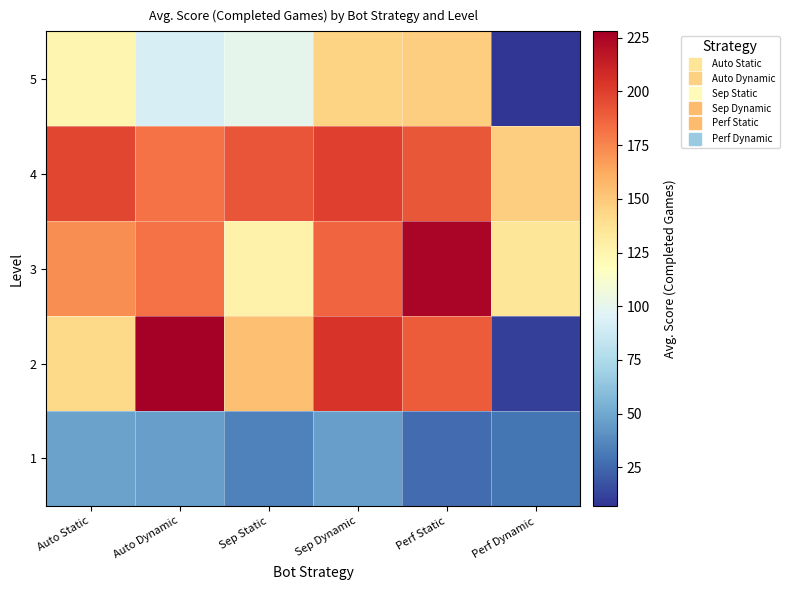

Rank the series at Perf Static from lowest to highest value.

1, 5, 2, 4, 3